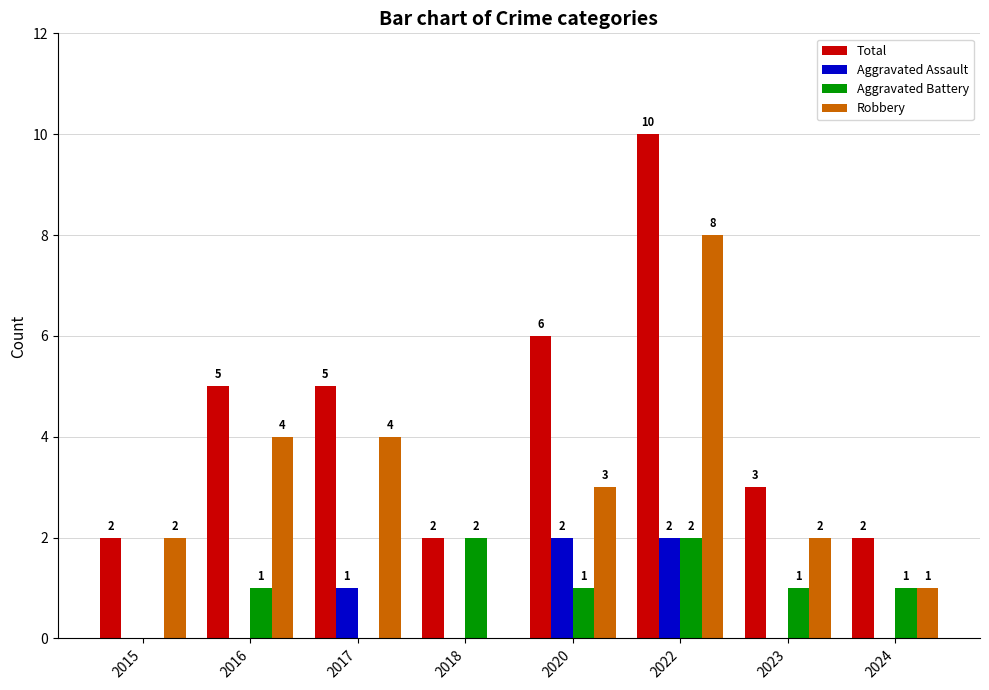

At which category does the chart reach its peak across all series?

2022